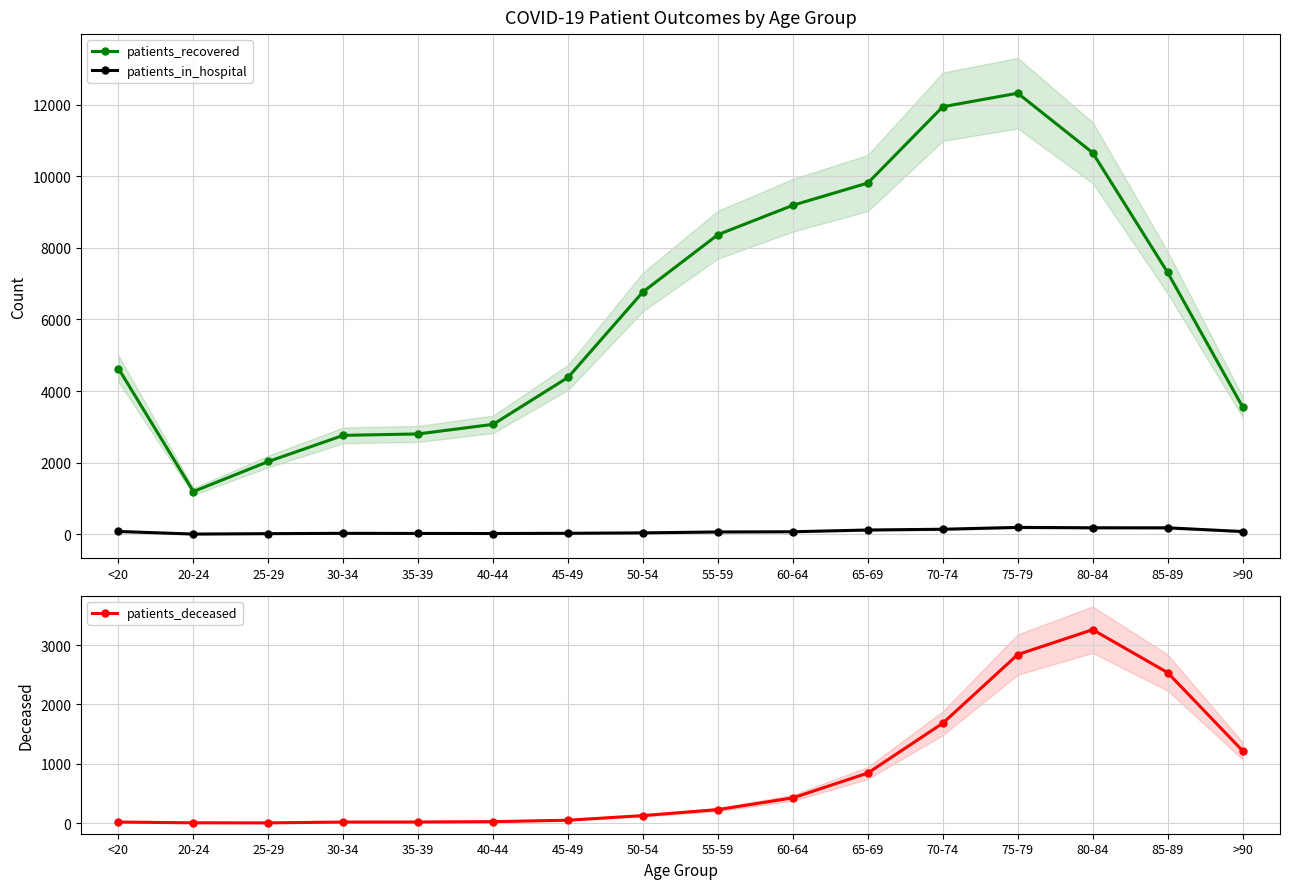

At which category is the sum across all series the highest?

75-79